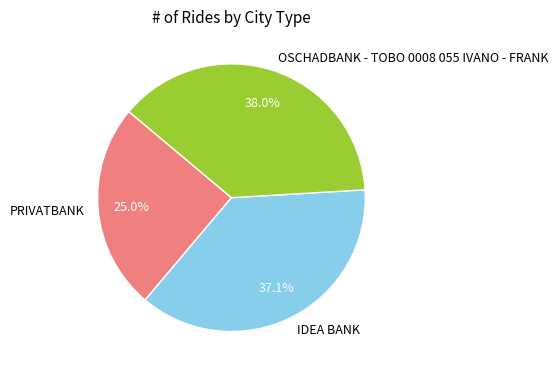

Does OSCHADBANK - TOBO 0008 055 IVANO - FRANK account for over 50% of the chart?

No